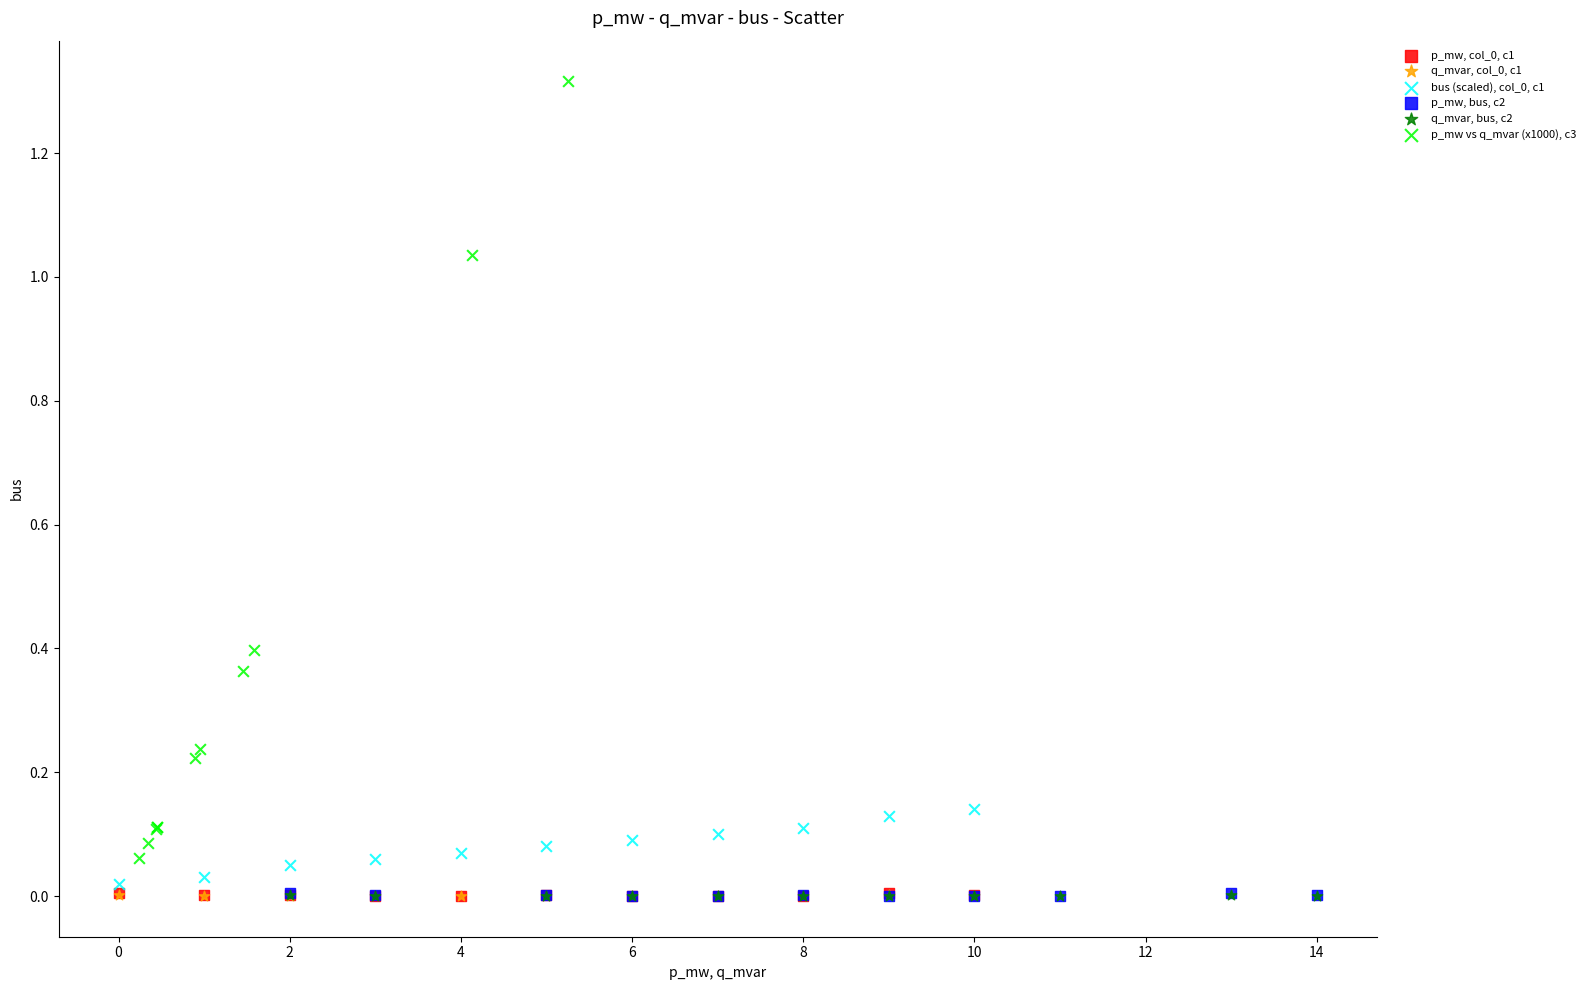

Which series has the largest Y range (max minus min)?

p_mw vs q_mvar (x1000), c3